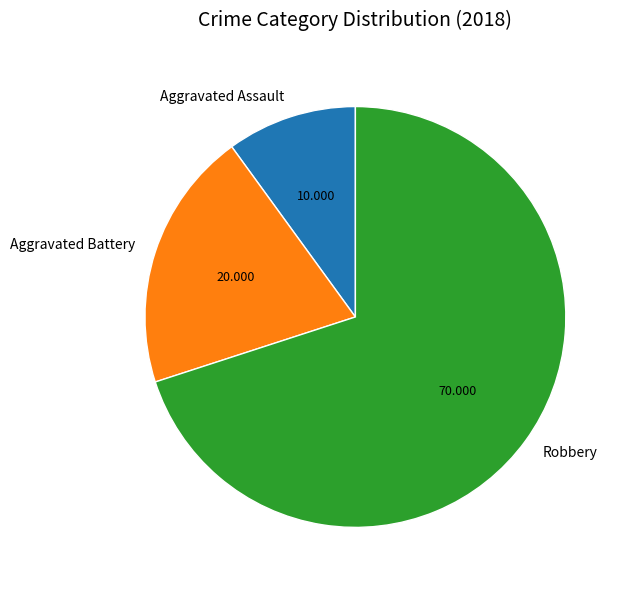

Count the number of slices in the pie.

3